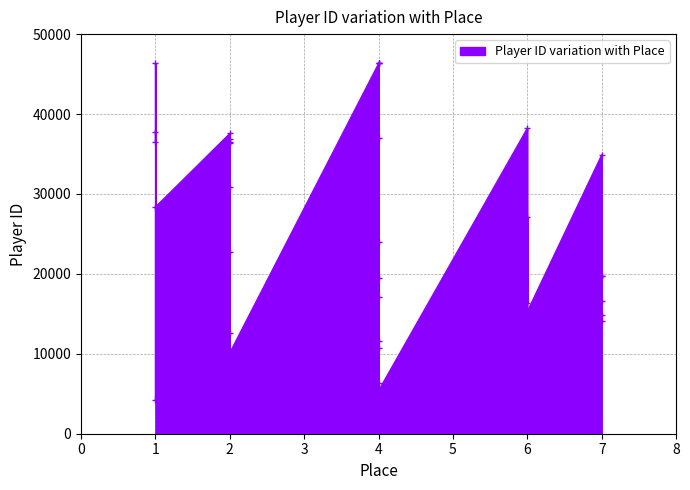

At which category does the chart reach its peak across all series?

4